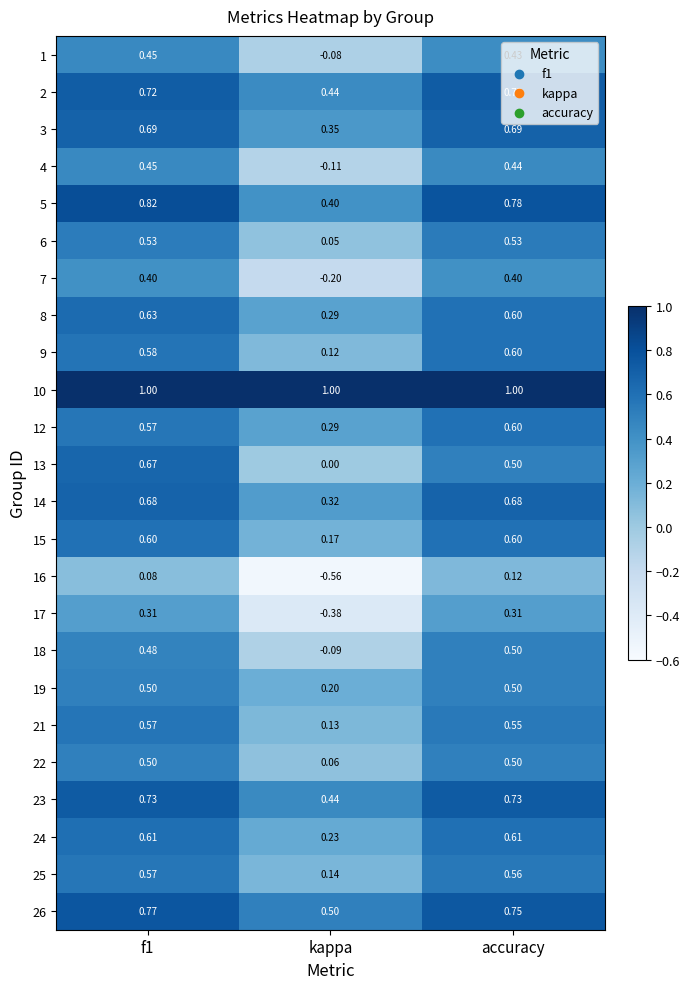

Which category has the highest value in the 16 series?

accuracy